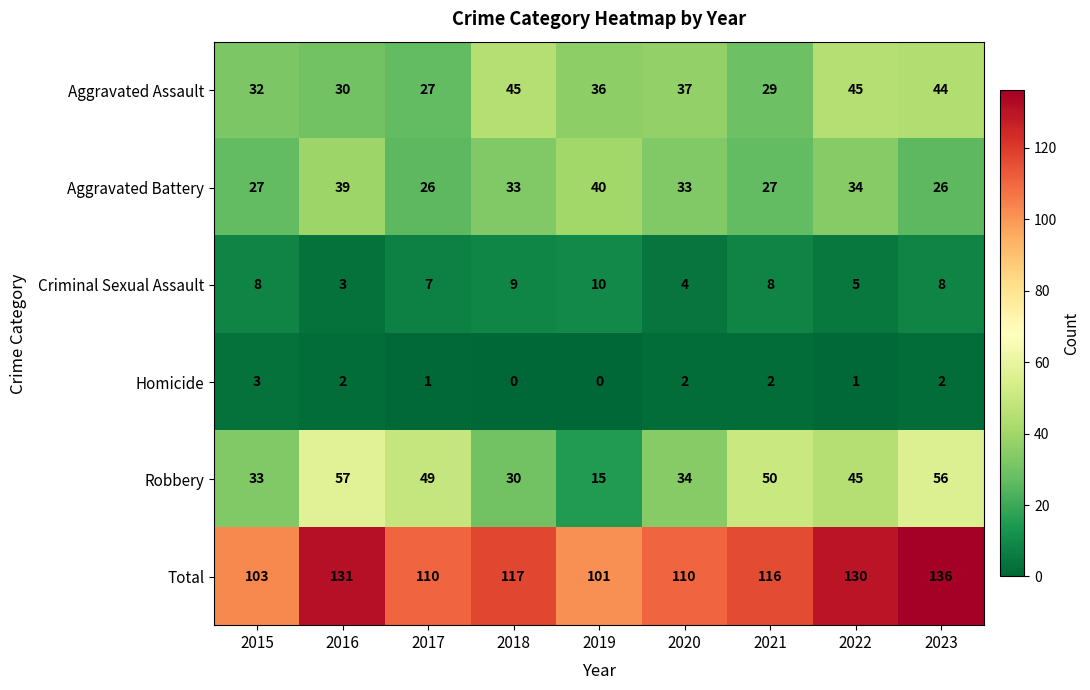

Is the value of Aggravated Assault at 2018 greater than the value of Homicide at 2020?

Yes